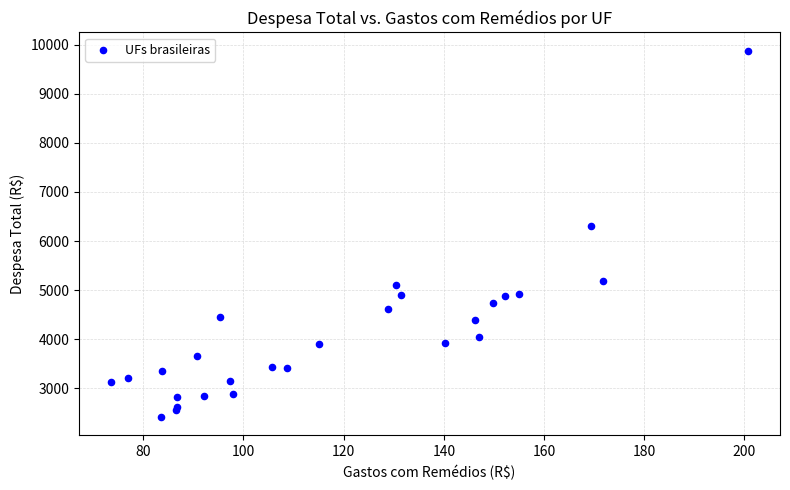

What Y value in the scatter plot is closest to 6146?

6312.2